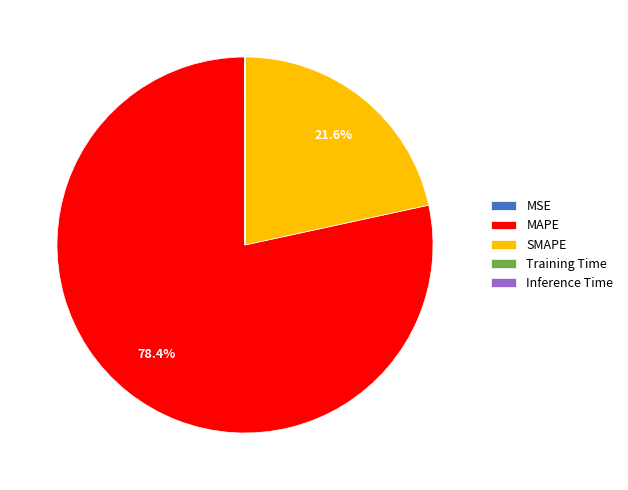

Do SMAPE and MAPE together represent more than half of the pie?

Yes